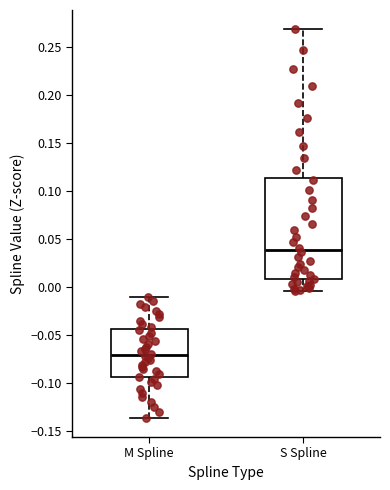

Reading left to right, read every box against the y-axis: the position of its median line, the range the box covers, and the ends of its whiskers. The values are not printed on the chart, so give them approximately, as read against the axis.

M Spline: median -0.070, box -0.095 to -0.045, whiskers -0.135 to -0.010
S Spline: median 0.040, box 0.010 to 0.115, whiskers -0.005 to 0.270